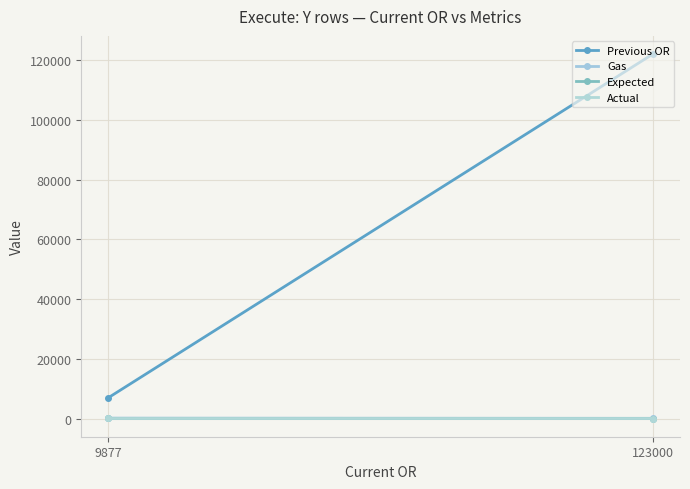

What is the difference between the maximum and minimum values in the Expected series?

5.8